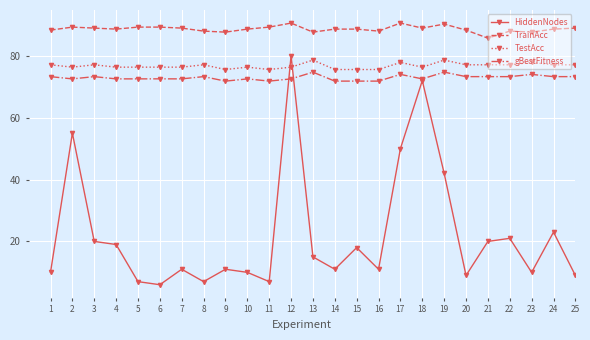

True or false: TestAcc has more than 2 interior local peaks.

True